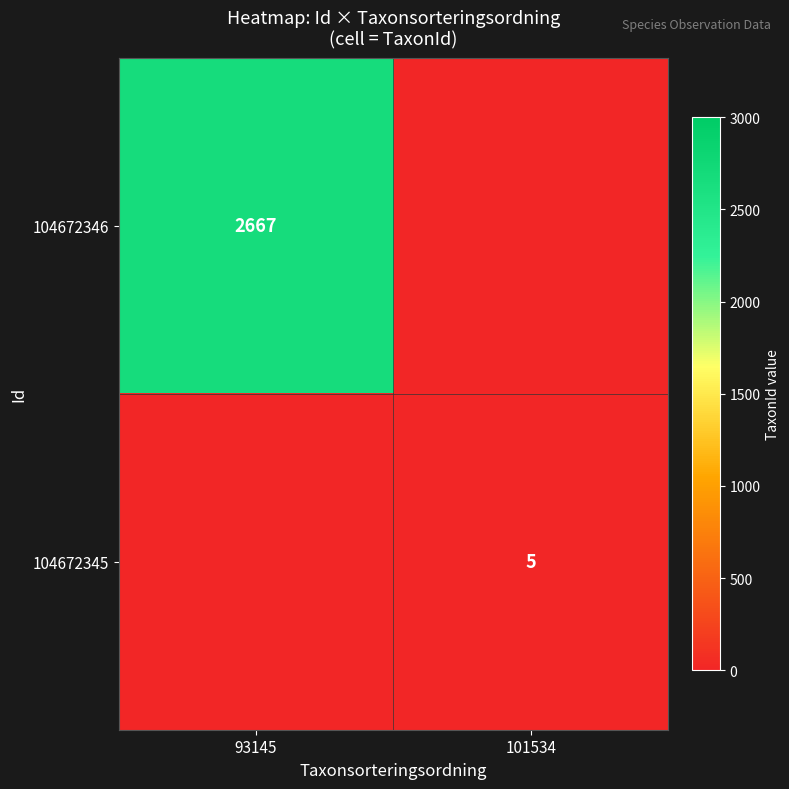

The value of 104672346 at 93145 is 2667. True or false?

True